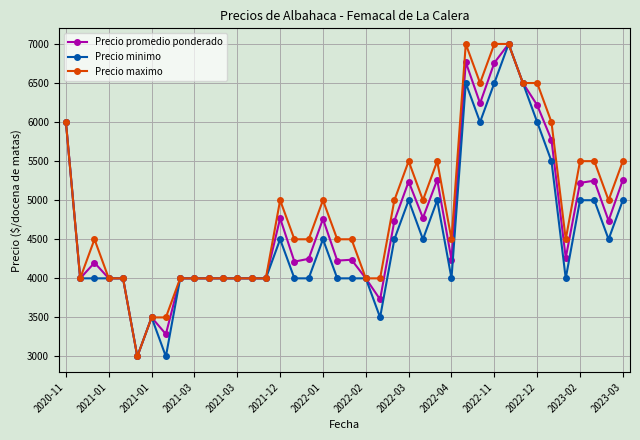

What is the highest value of the Precio minimo series?

7000